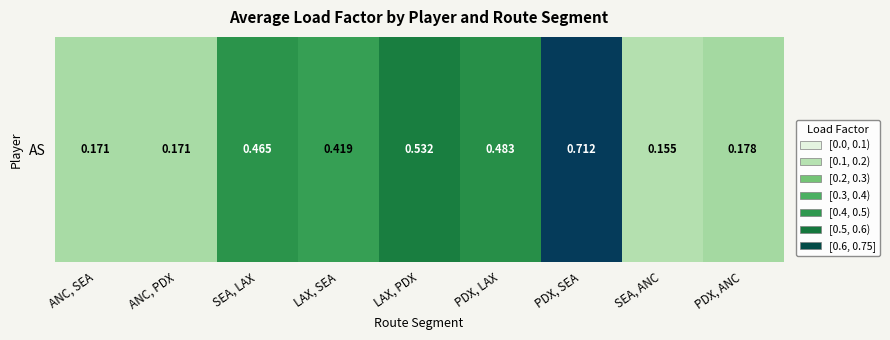

Reading left to right, what are all the values shown in this chart?

0.2	0.2	0.5	0.4	0.5	0.5	0.7	0.2	0.2